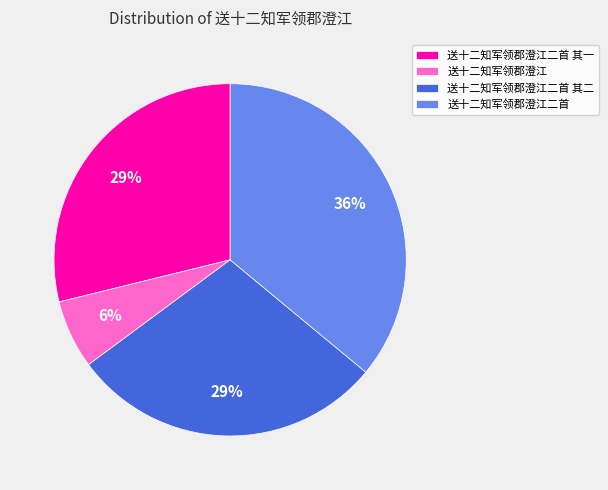

To the nearest percent, what is the combined percentage of 送十二知军领郡澄江二首 and 送十二知军领郡澄江二首 其二?

65%